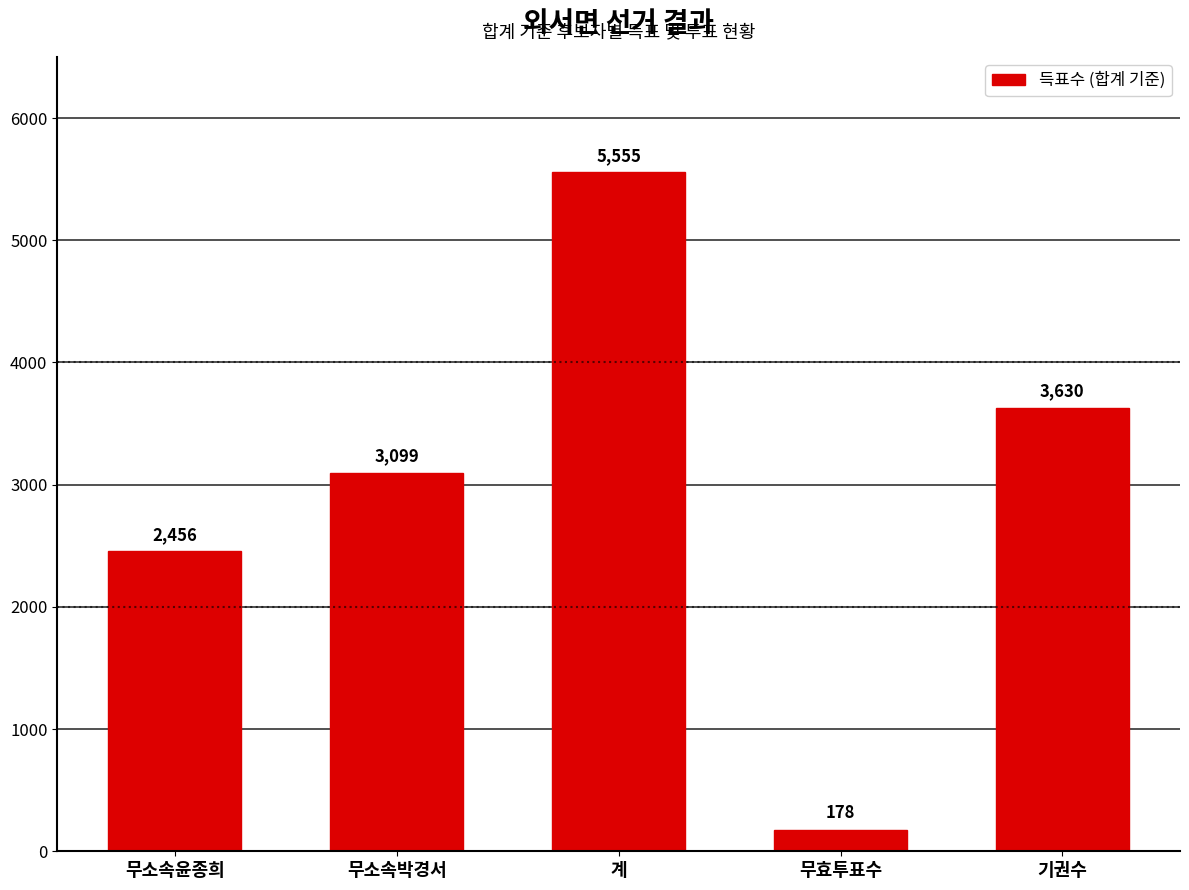

What is the ratio of the value at 무소속윤종희 to the value at 무효투표수?

13.8